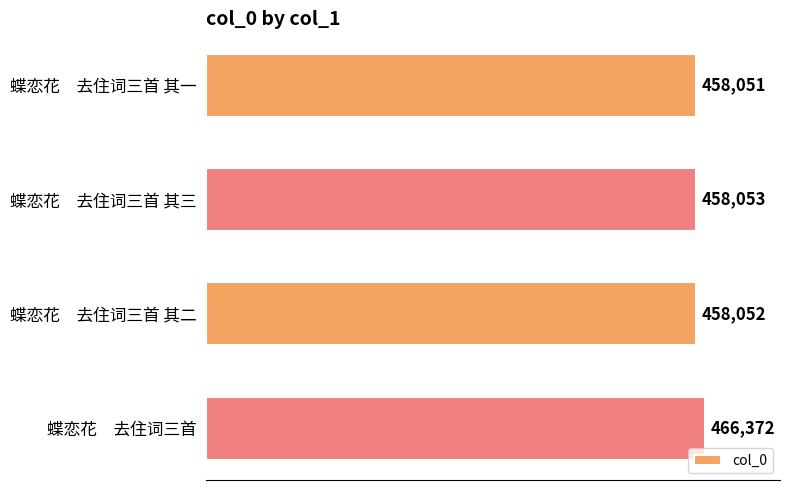

How many bars are there in total?

4